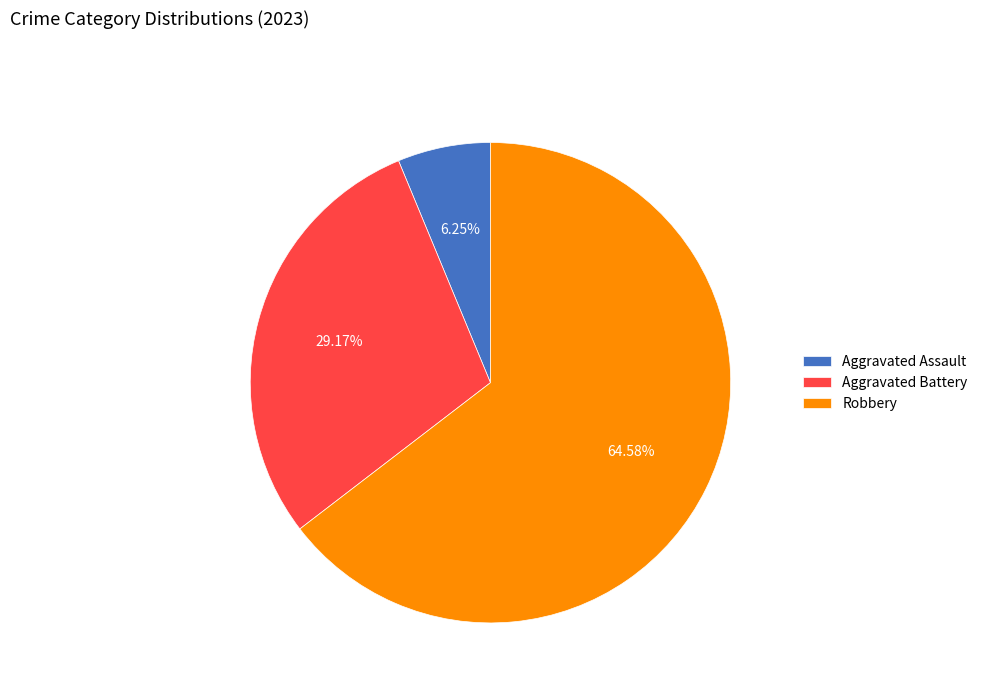

Is there a majority slice in this chart?

Yes